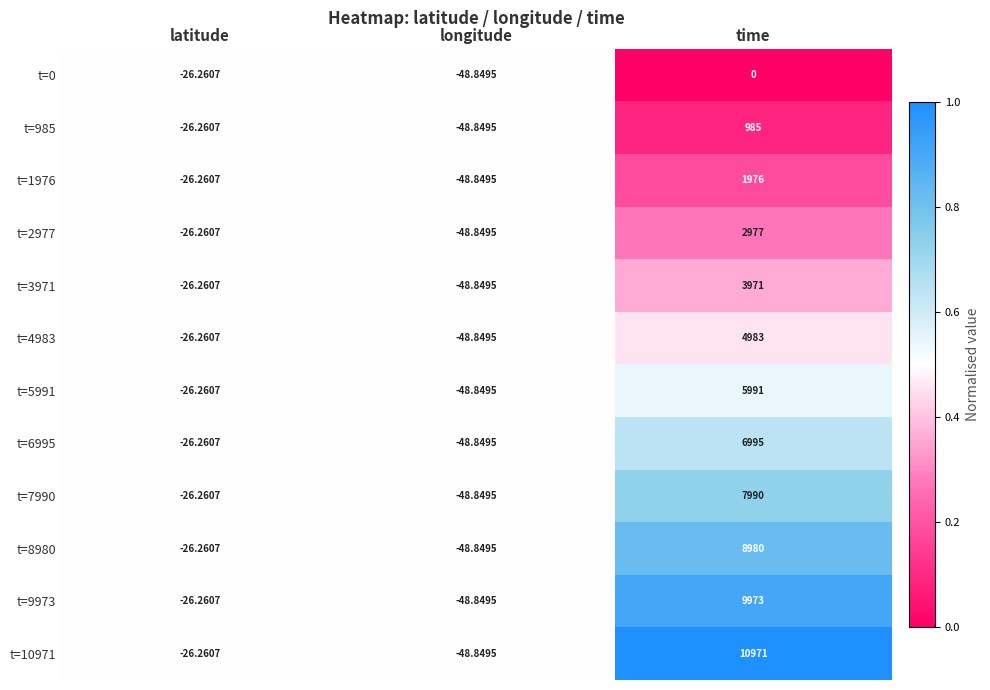

At which label does t=0 first exceed -26?

time